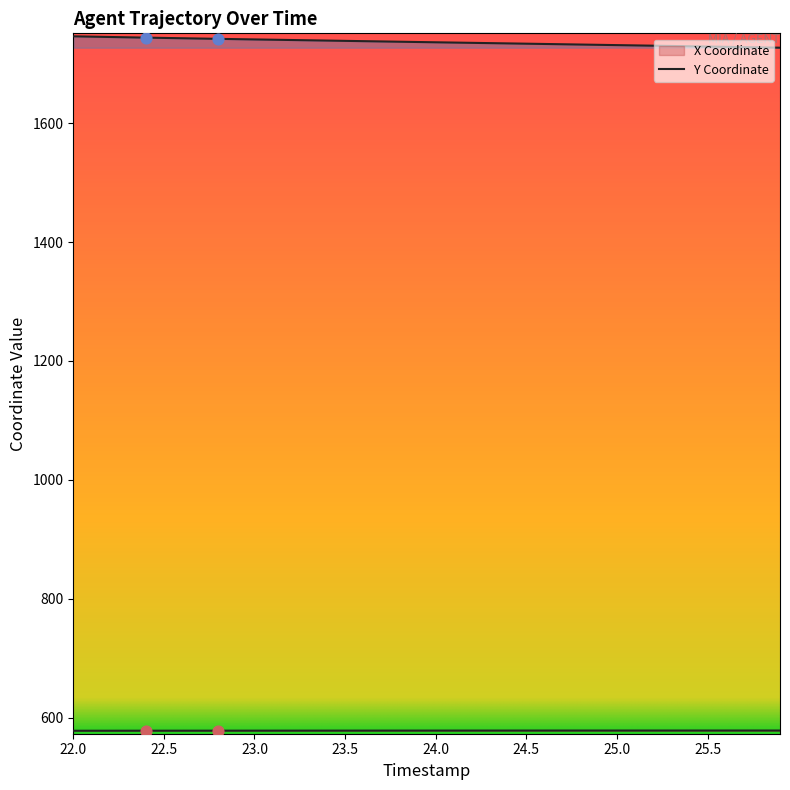

What are all the series names shown in the legend?

X, Y